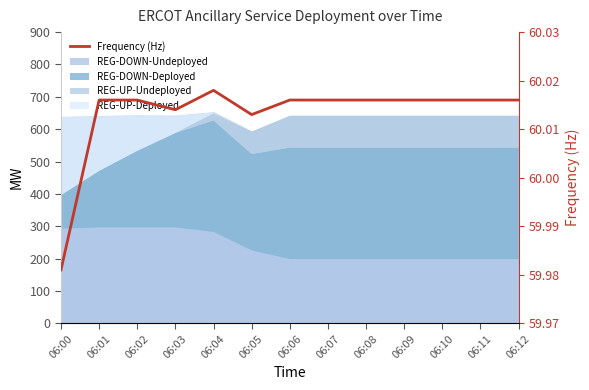

Reading left to right, what are all the values shown in this chart?

60.0	60.0	60.0	60.0	60.0	60.0	60.0	60.0	60.0	60.0	60.0	60.0	60.0